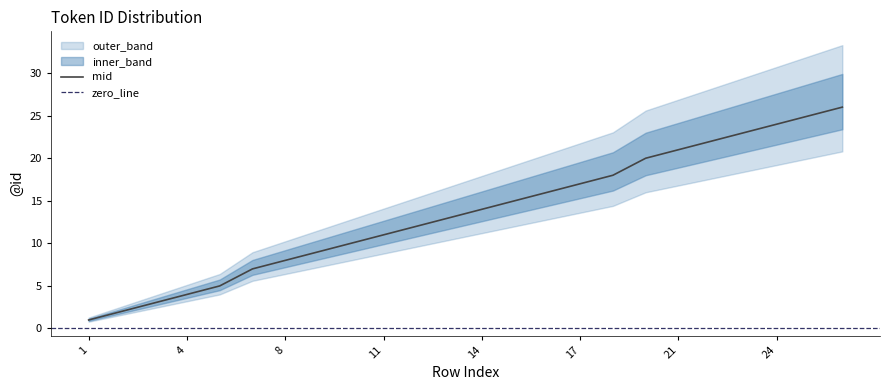

True or false: upper_bound has more than 0 points higher than both neighbors.

False